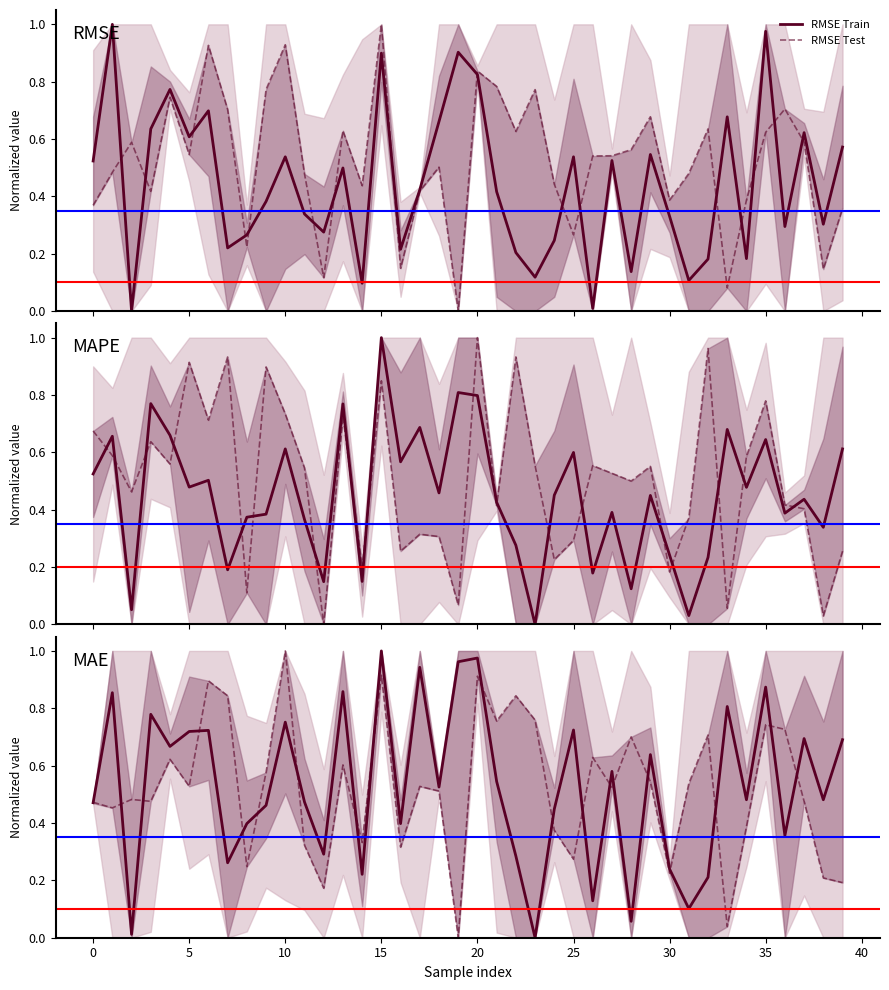

Is the value of MAPE Test at 34 greater than the value of RMSE Train at 37?

No